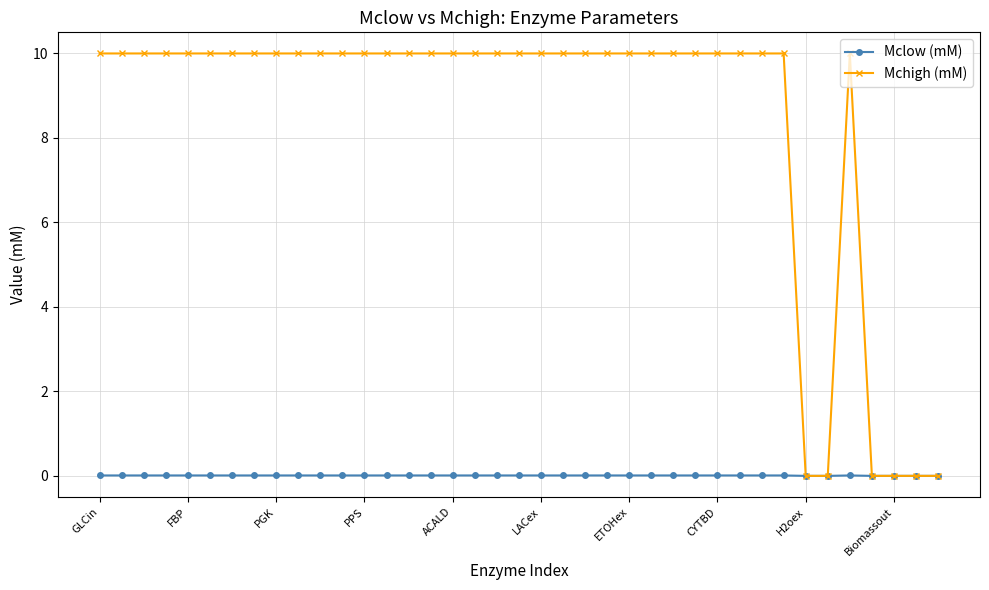

At how many categories does at least one series exceed 2?

33